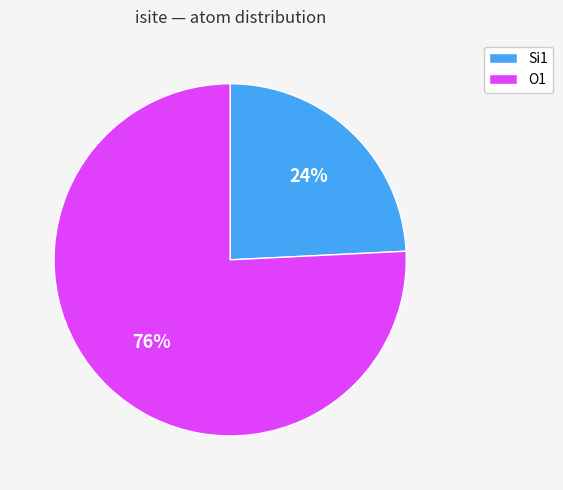

To the nearest percent, what is the average slice percentage?

50%